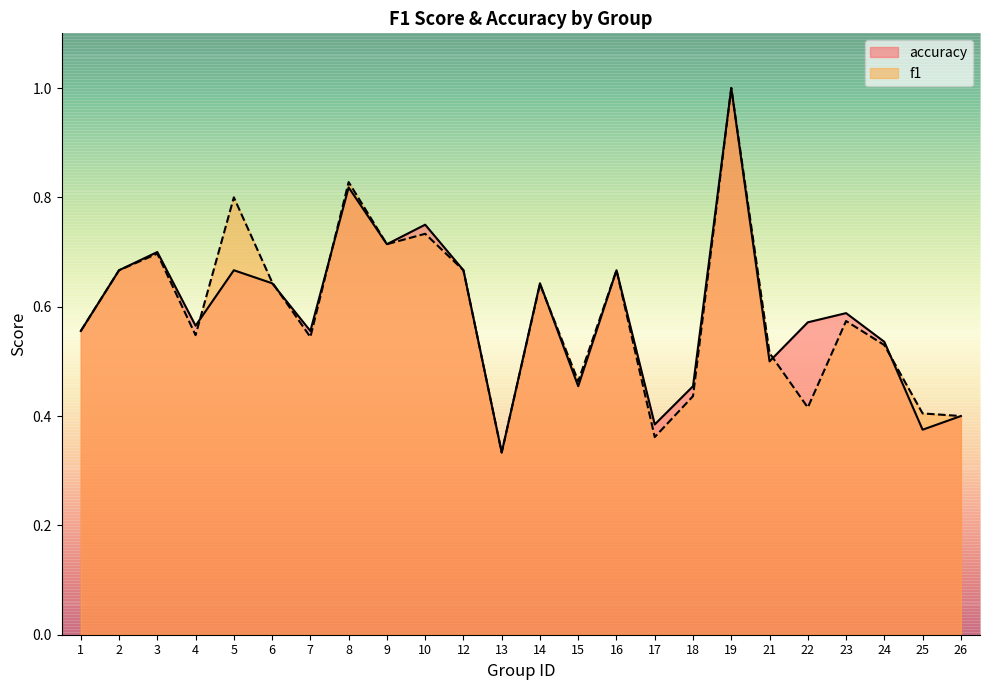

What is the difference between the maximum and minimum values in the f1 series?

0.7